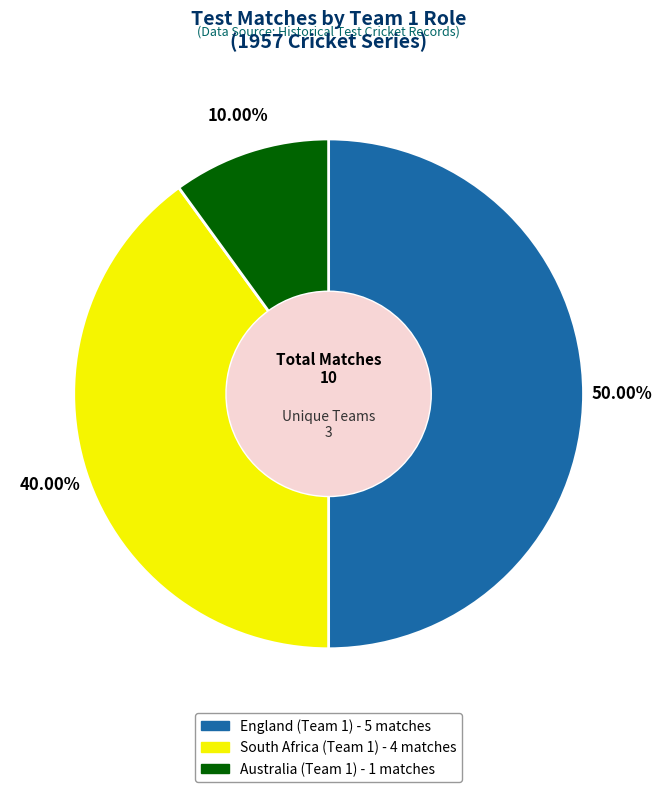

To the nearest percent, what is the difference between the largest and smallest slice percentages?

40%